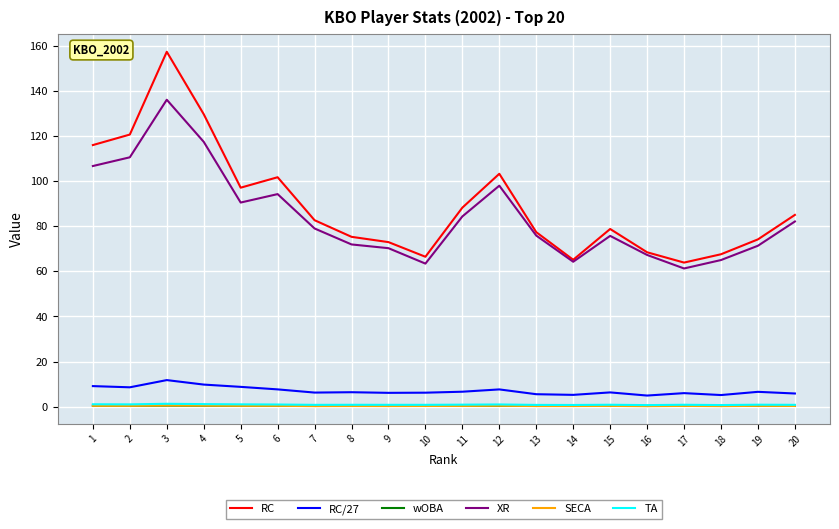

The SECA series shows 0.3 at 11. True or false?

True